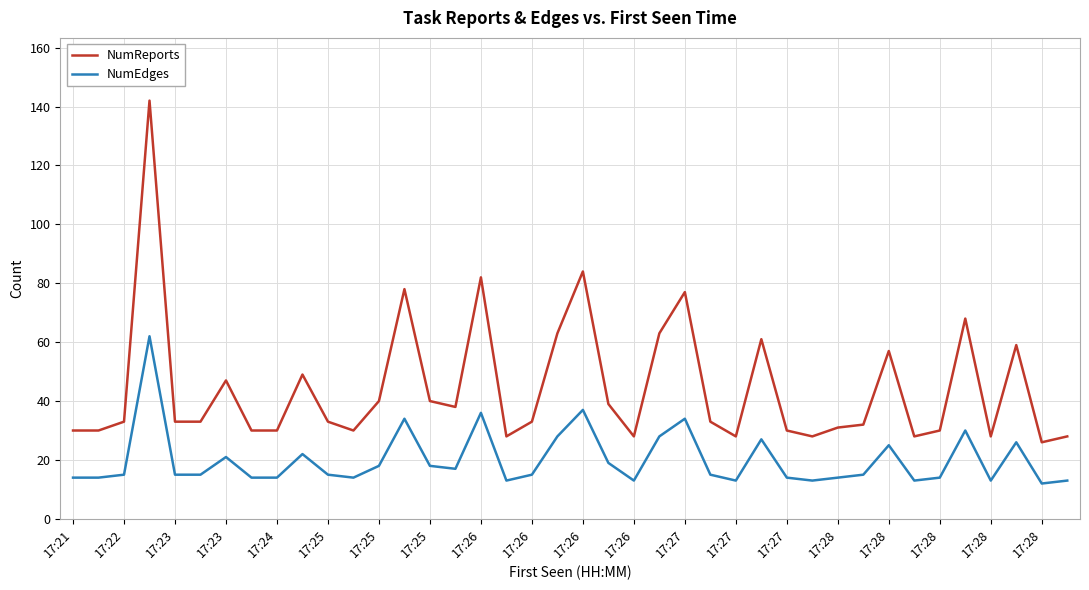

True or false: NumEdges and NumReports cross at least once.

False